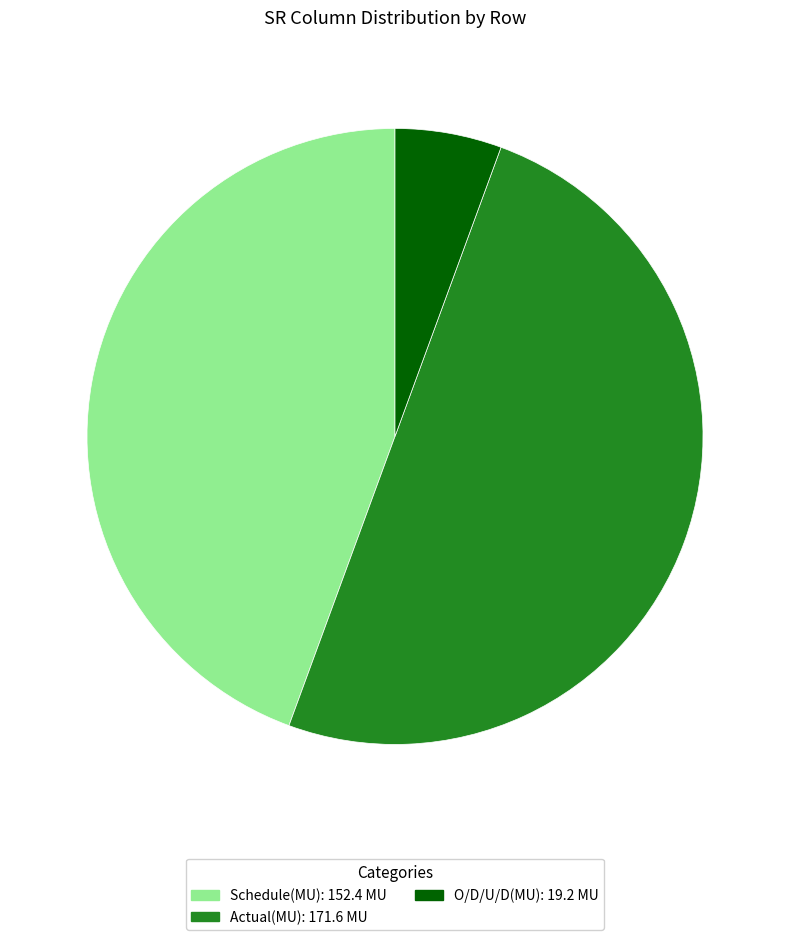

Which has a higher value, O/D/U/D(MU) or Schedule(MU)?

Schedule(MU)